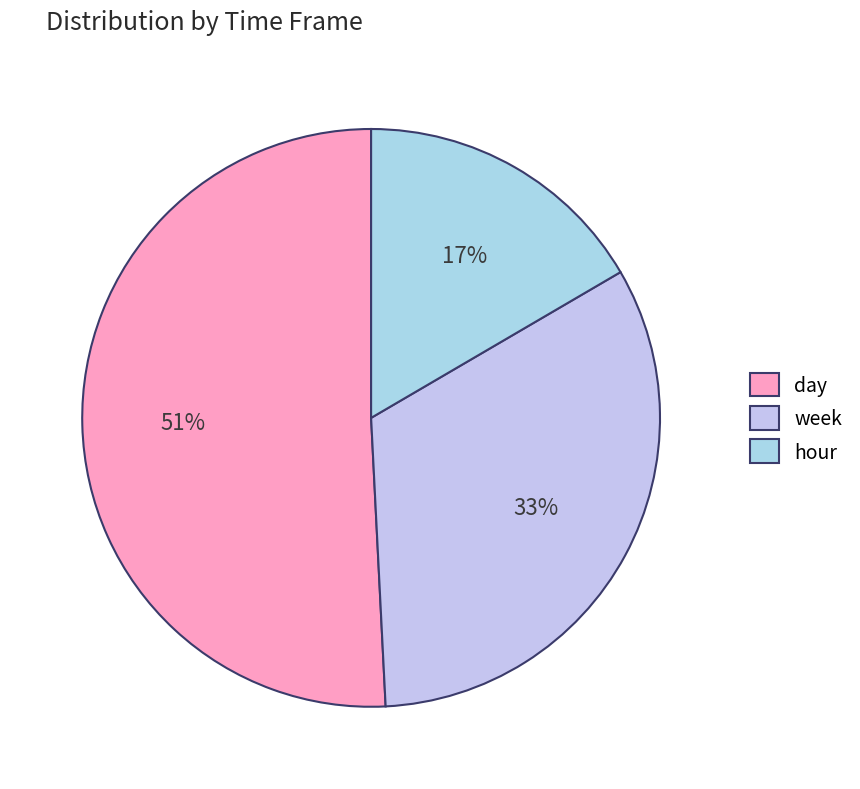

True or false: hour accounts for 7% of the total.

False